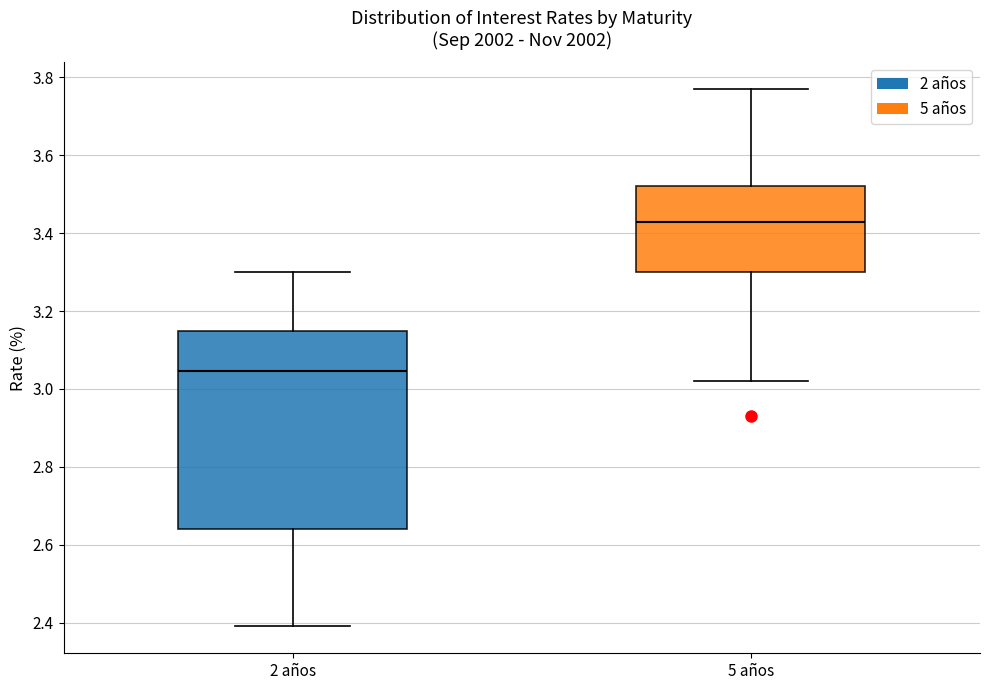

Which box has the highest median line?

5 años